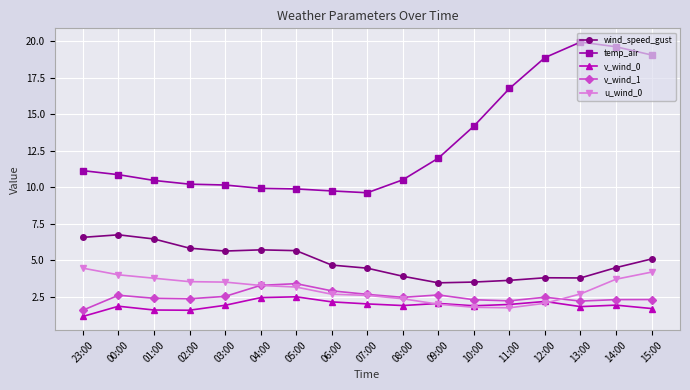

What is the minimum value shown in the chart?

1.2